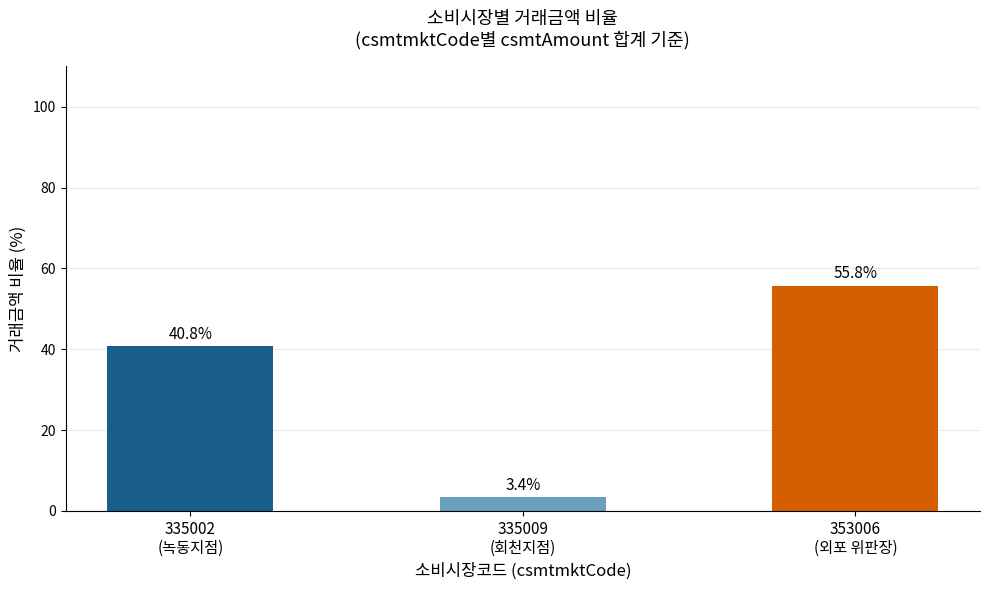

List the labels in order of value, largest first.

353006
(외포 위판장), 335002
(녹동지점), 335009
(회천지점)